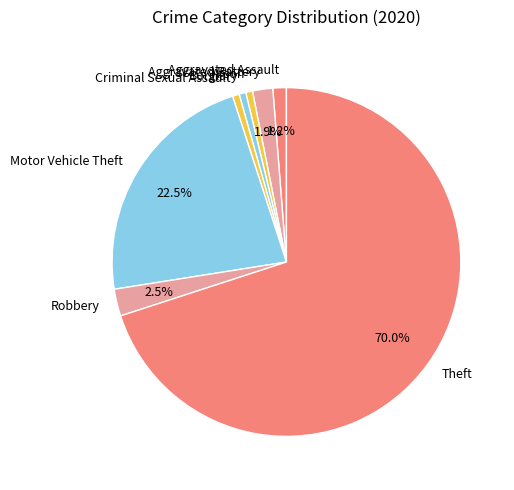

Which category accounts for the majority?

Theft